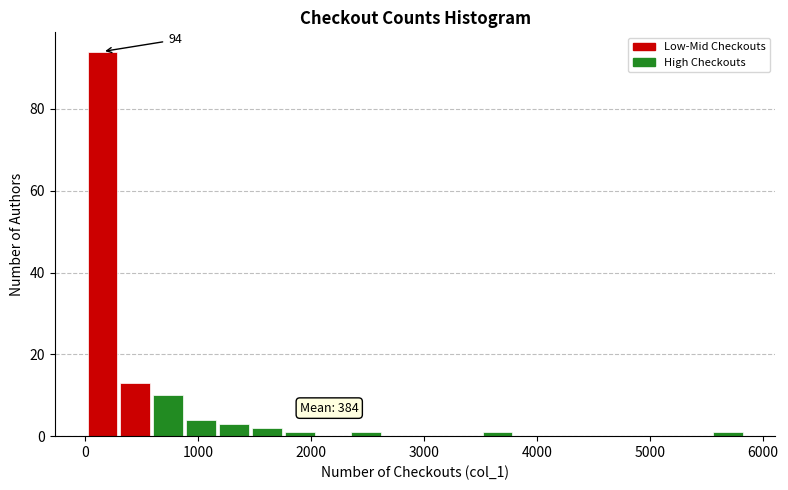

Around what value on the x-axis is the tallest bar? Give the approximate position of its centre, as read against the axis.

200